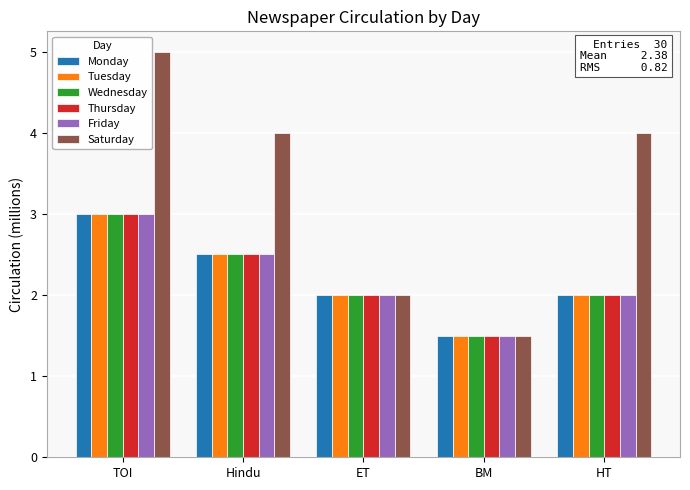

Reading left to right, list all the values displayed in this chart.

Monday: 3.0	2.5	2.0	1.5	2.0
Tuesday: 3.0	2.5	2.0	1.5	2.0
Wednesday: 3.0	2.5	2.0	1.5	2.0
Thursday: 3.0	2.5	2.0	1.5	2.0
Friday: 3.0	2.5	2.0	1.5	2.0
Saturday: 5.0	4.0	2.0	1.5	4.0